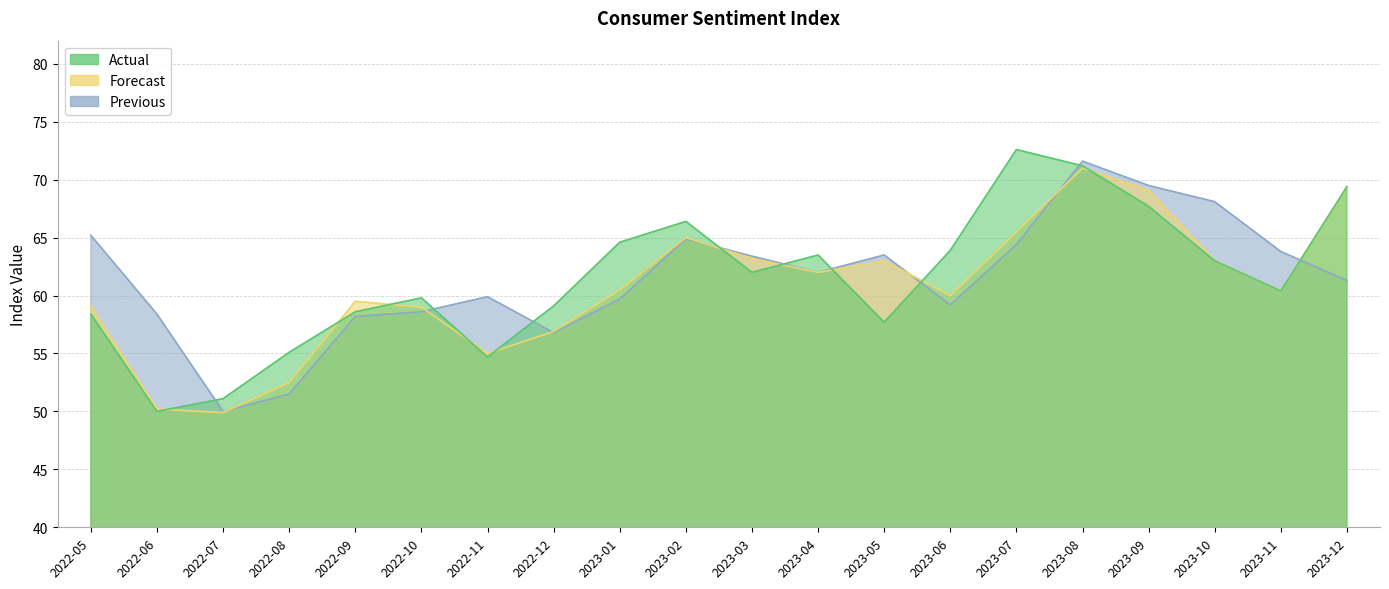

How many intersections are there between Actual and Previous?

9